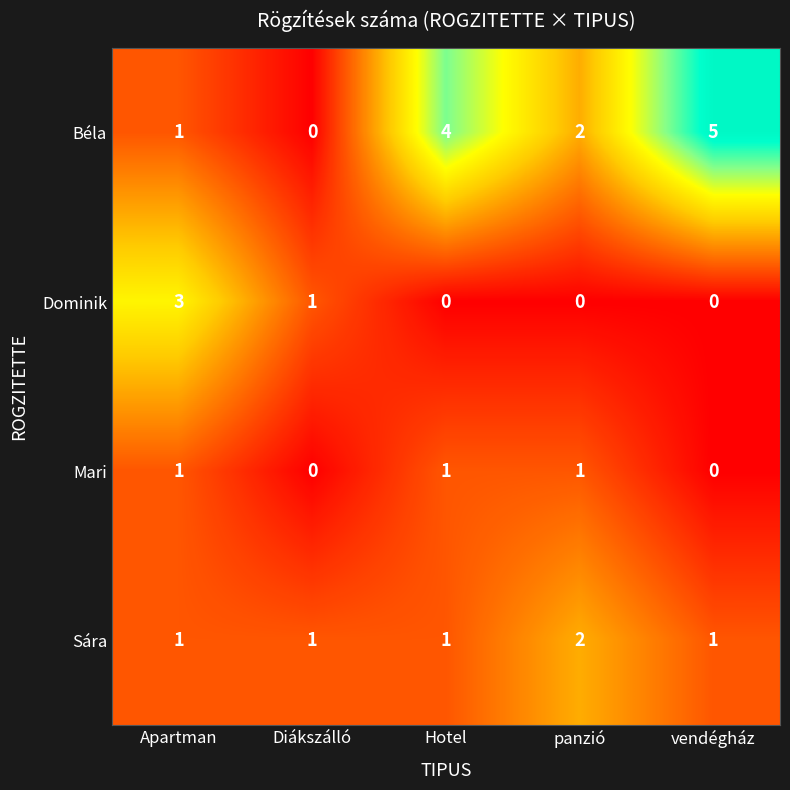

How many Sára values are between 1 and 2?

5